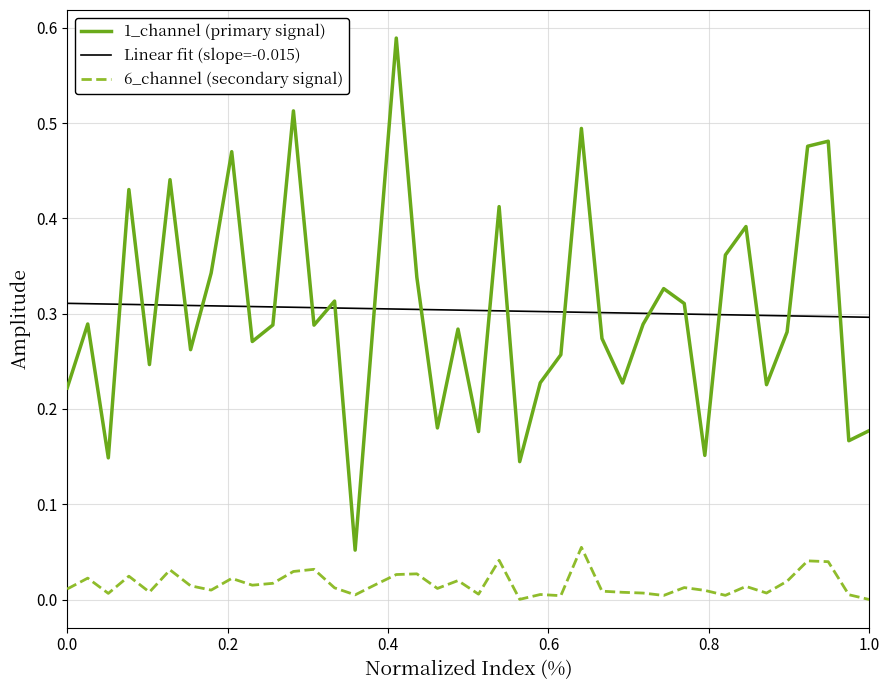

List the series in order of their peak value, highest first.

1_channel (primary signal), Linear fit (slope=-0.015), 6_channel (secondary signal)